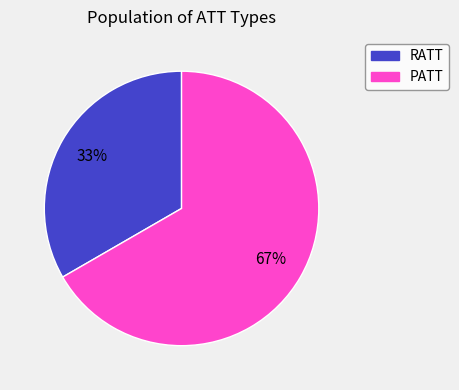

Rank the categories by value from lowest to highest.

RATT, PATT